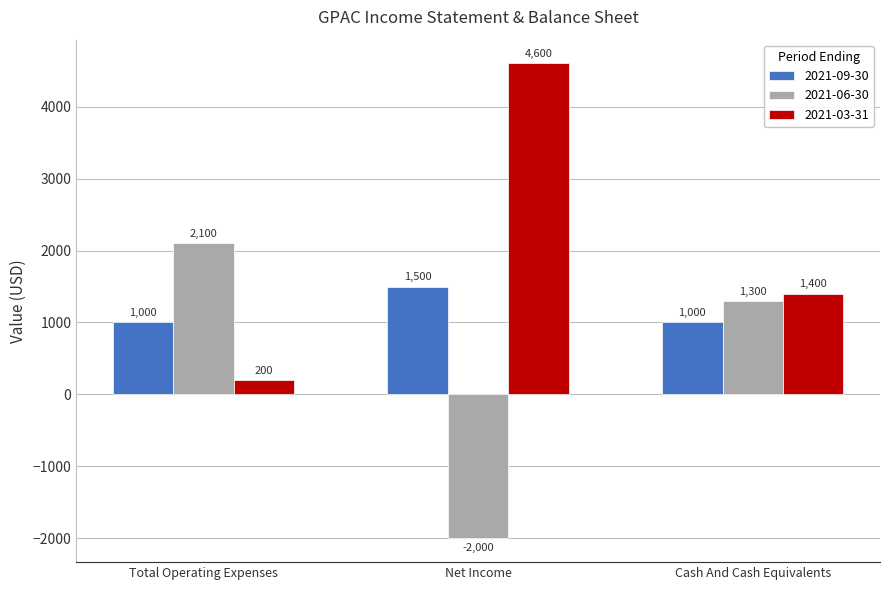

Count the 2021-03-31 values in the range 200 to 4600.

3